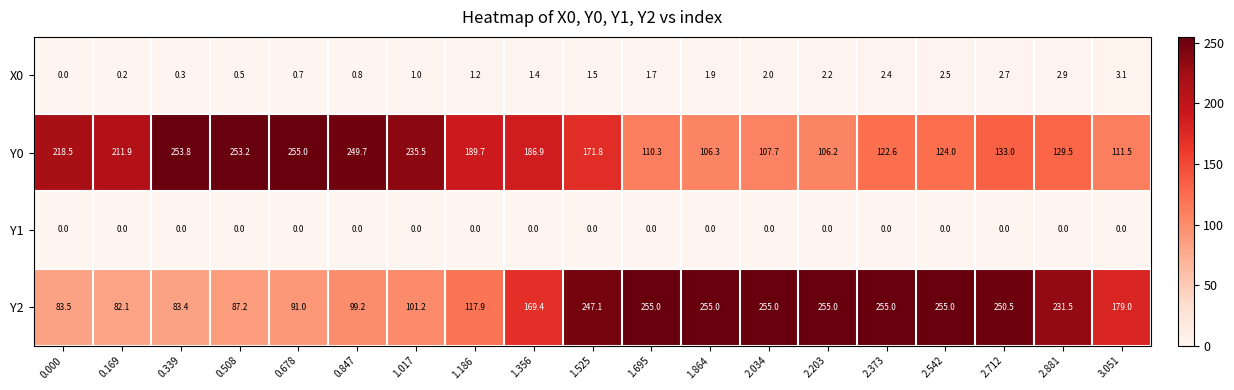

At which category is the sum across all series the highest?

1.525